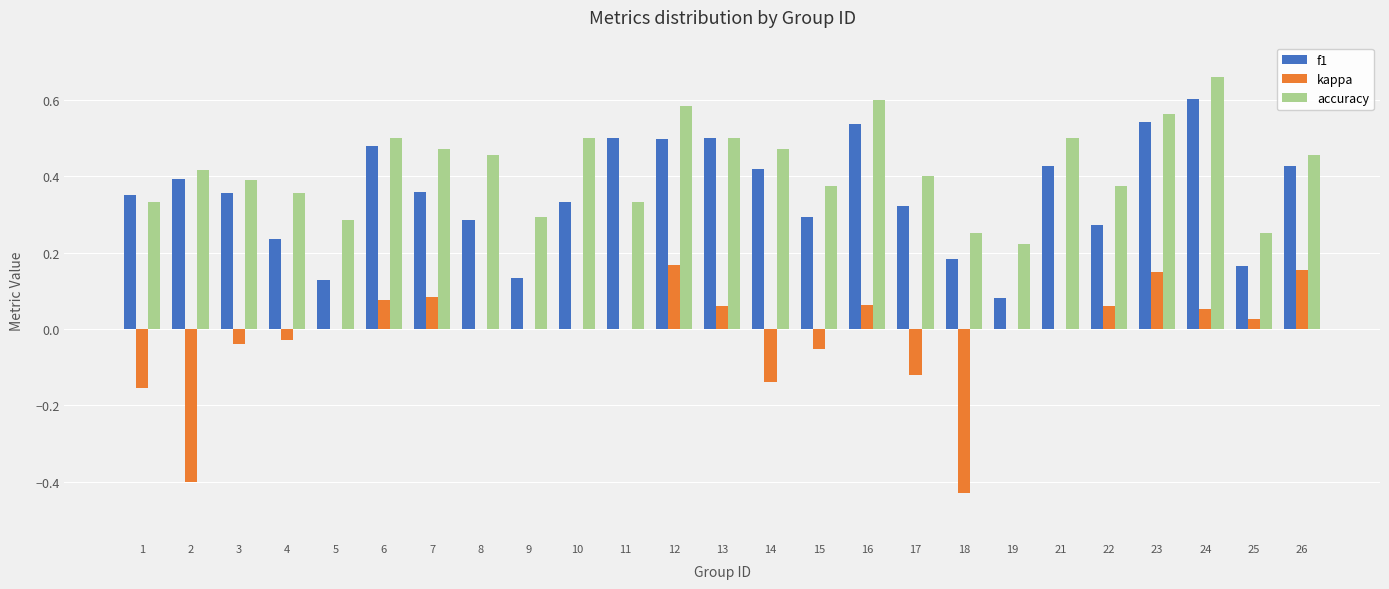

What is the sum of all accuracy values?

10.5